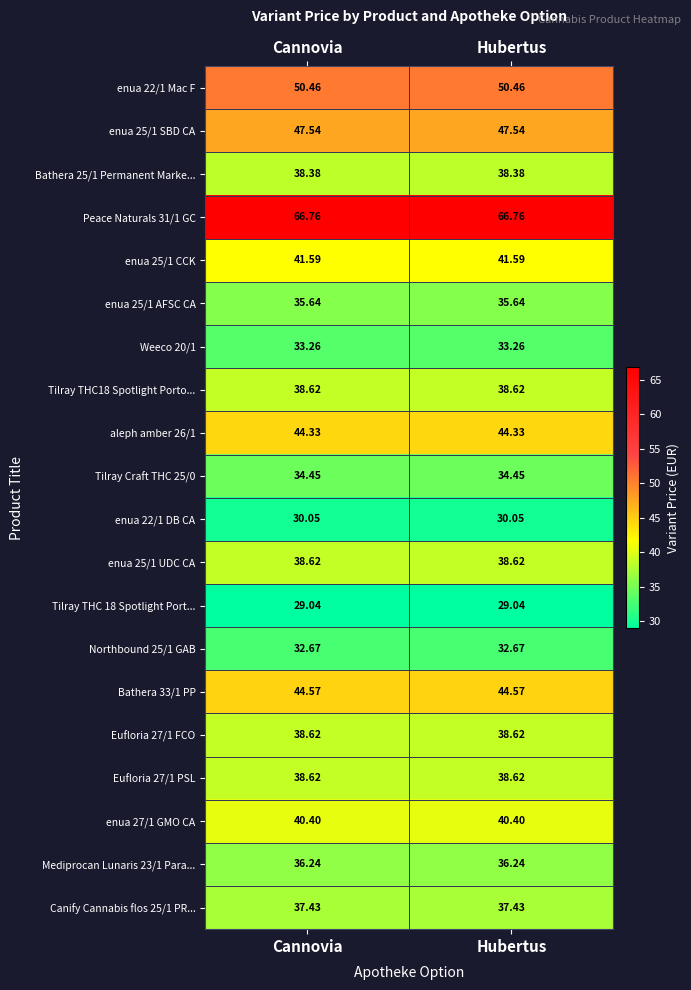

Count the number of categories in the chart.

2